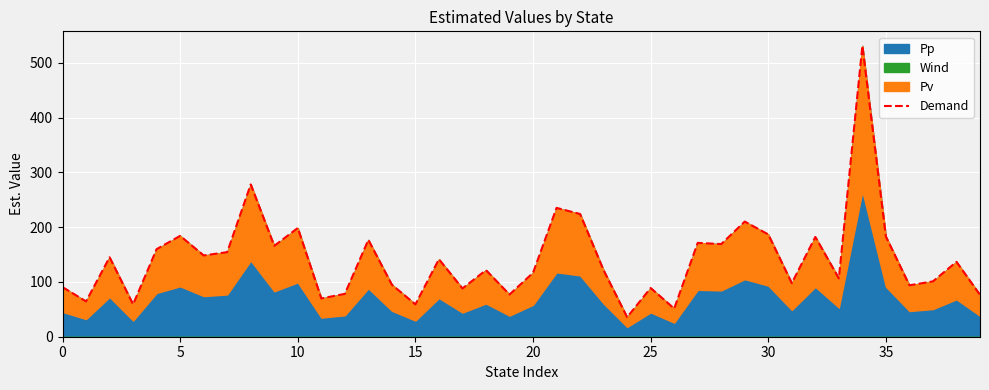

Which category has the highest value across all series?

34